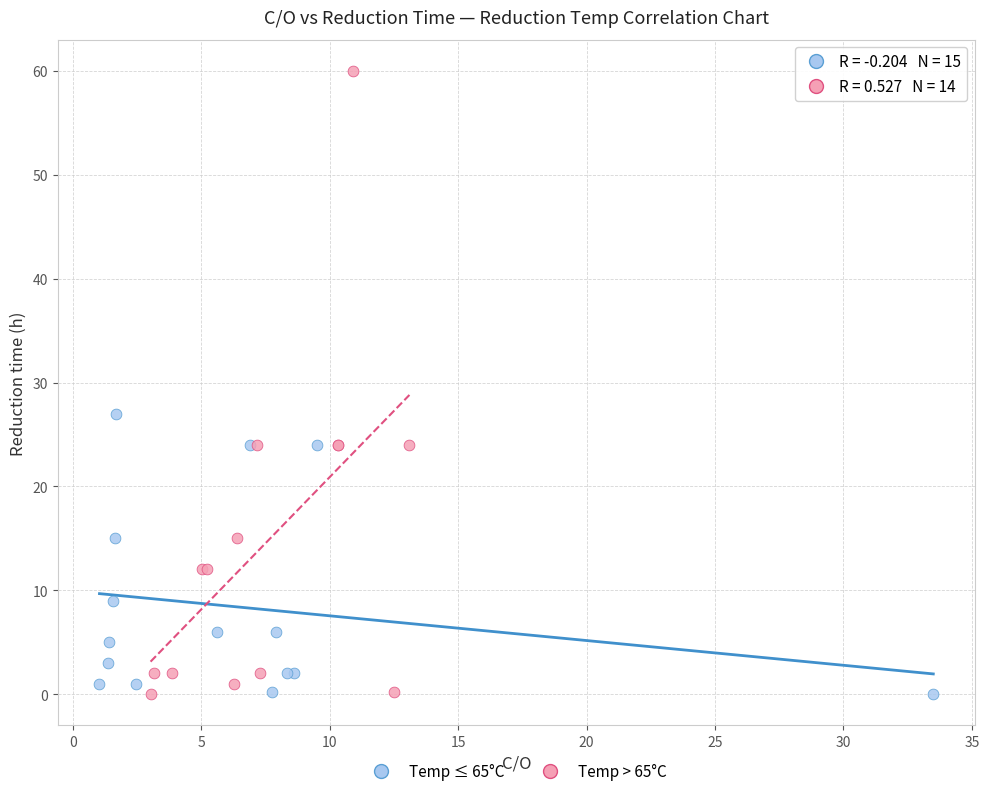

Which series reaches the maximum Y coordinate?

Temp > 65°C